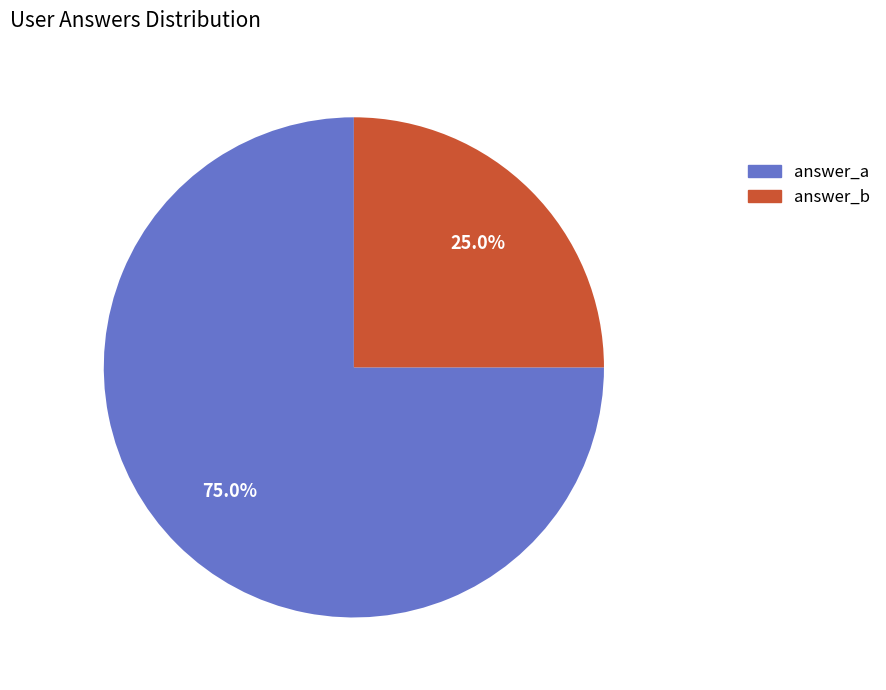

To the nearest percent, what is the difference between the answer_a and answer_b slice percentages?

50%